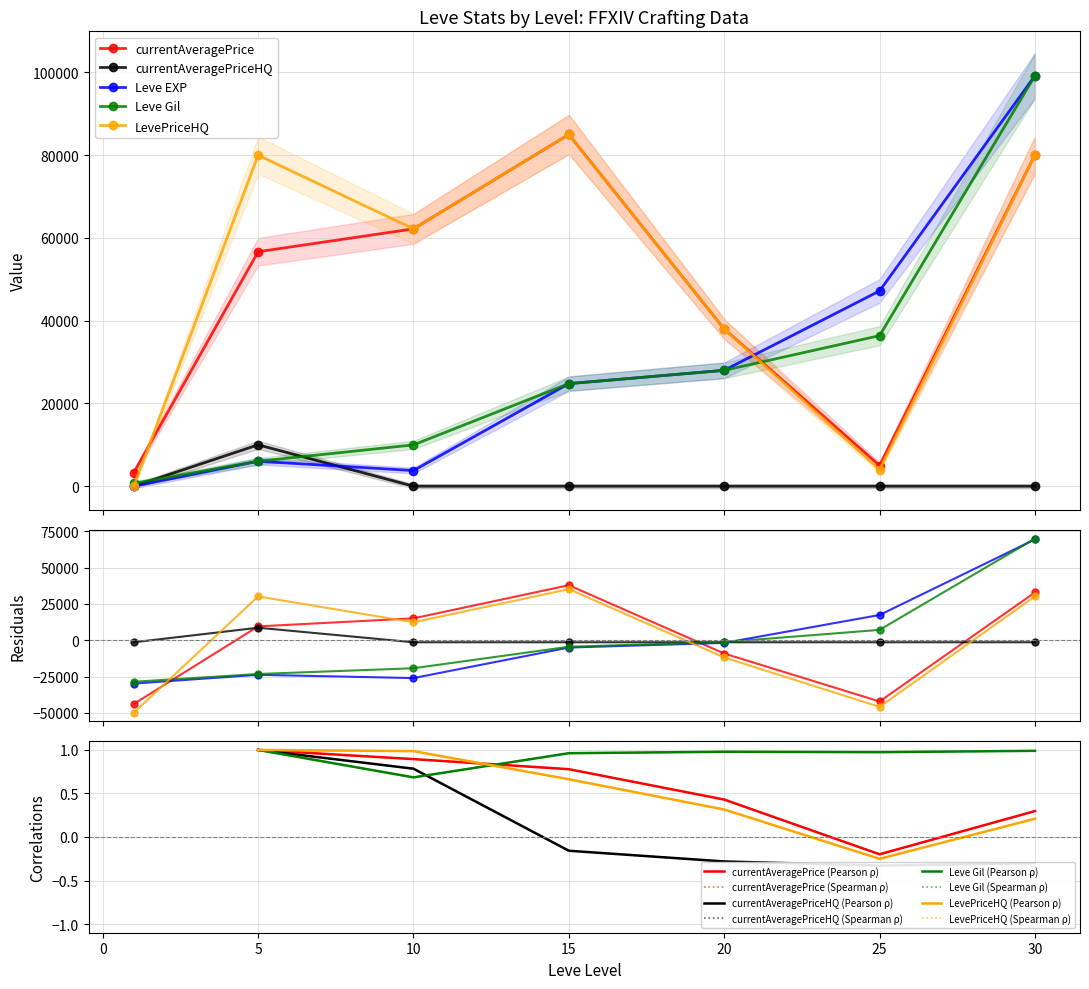

Between 5 and 25, which is larger?

5